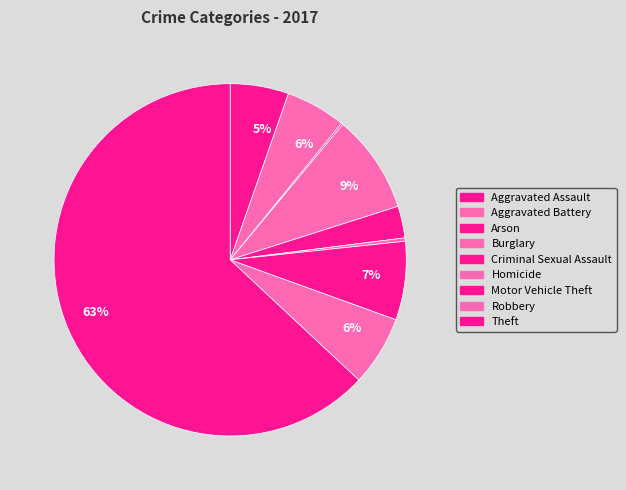

What is the smallest slice in the pie chart?

Arson